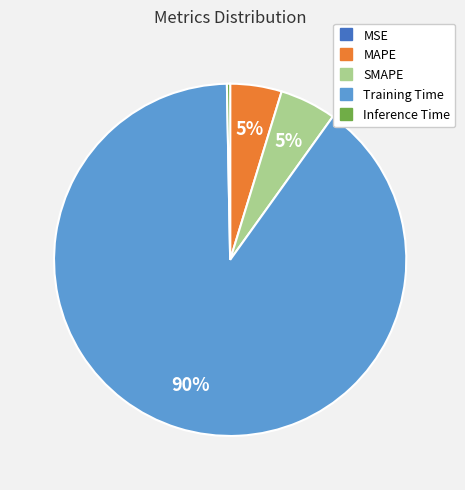

Do Inference Time and Training Time together represent more than half of the pie?

Yes